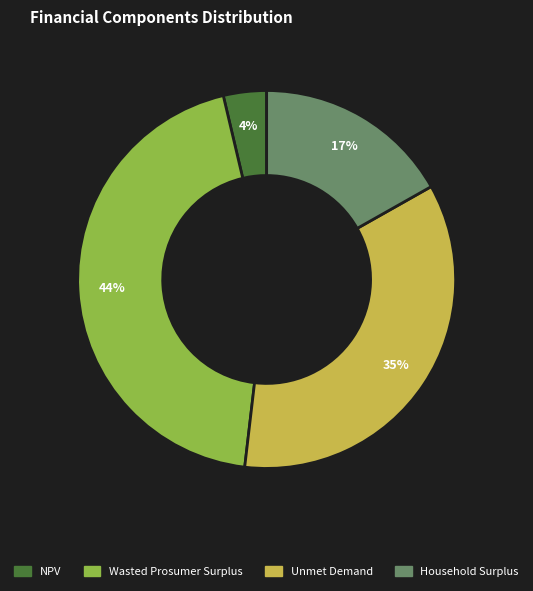

To the nearest percent, what portion does Wasted Prosumer Surplus represent?

44%